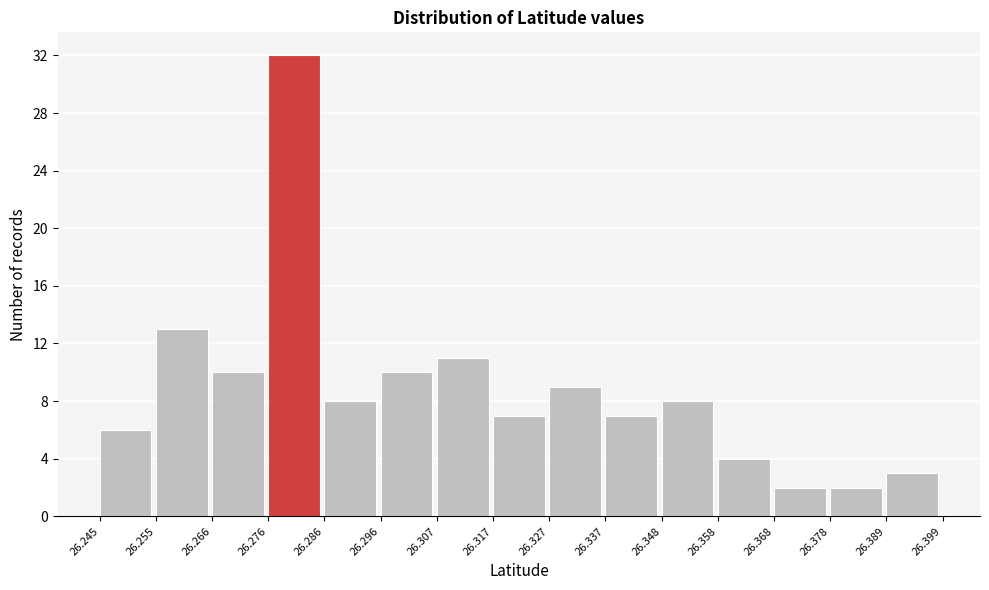

Reading left to right, transcribe this chart: for each bar, give the range it covers on the x-axis and its height. The values are not printed on the chart, so give them approximately, as read against the axis.

26.245 to 26.255: 6
26.255 to 26.266: 13
26.266 to 26.276: 10
26.276 to 26.286: 32
26.286 to 26.296: 8
26.296 to 26.307: 10
26.307 to 26.317: 11
26.317 to 26.327: 7
26.327 to 26.337: 9
26.337 to 26.348: 7
26.348 to 26.358: 8
26.358 to 26.368: 4
26.368 to 26.378: 2
26.378 to 26.389: 2
26.389 to 26.399: 3